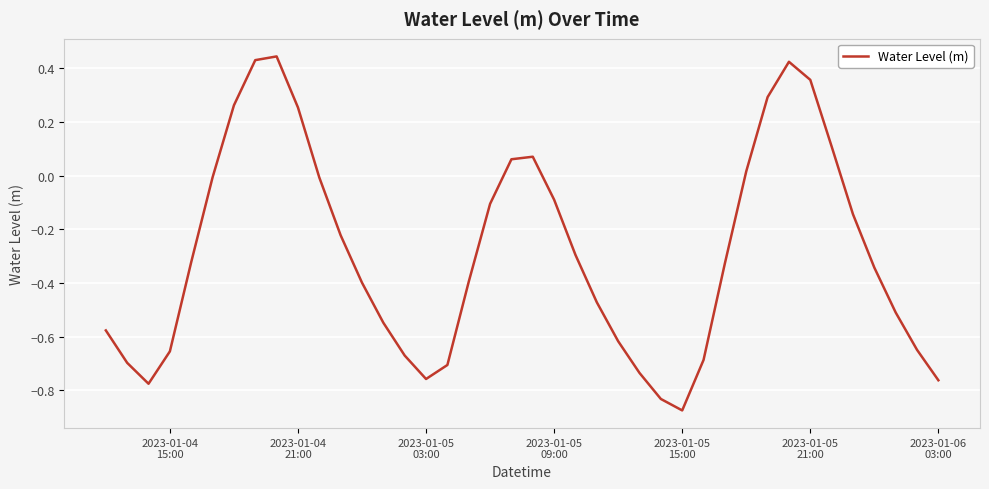

How many lines are shown in the chart?

1